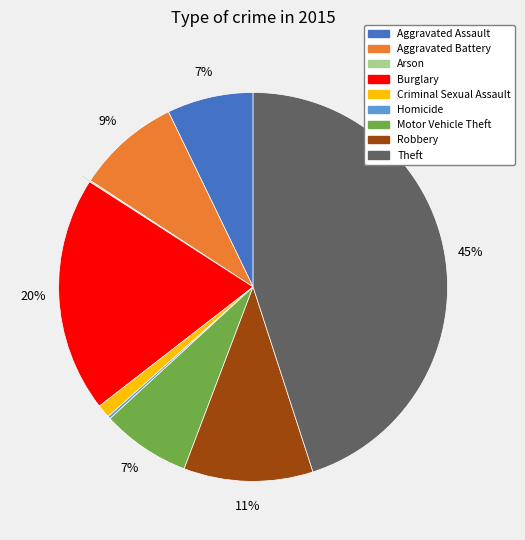

Is there a majority slice in this chart?

No